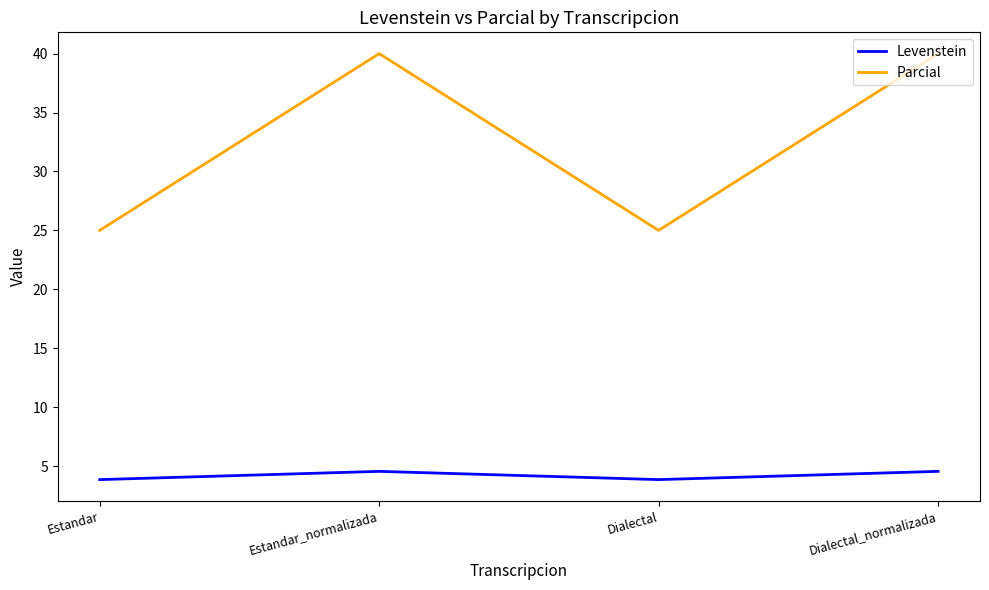

What is the difference between the highest and lowest values at Dialectal_normalizada?

35.5